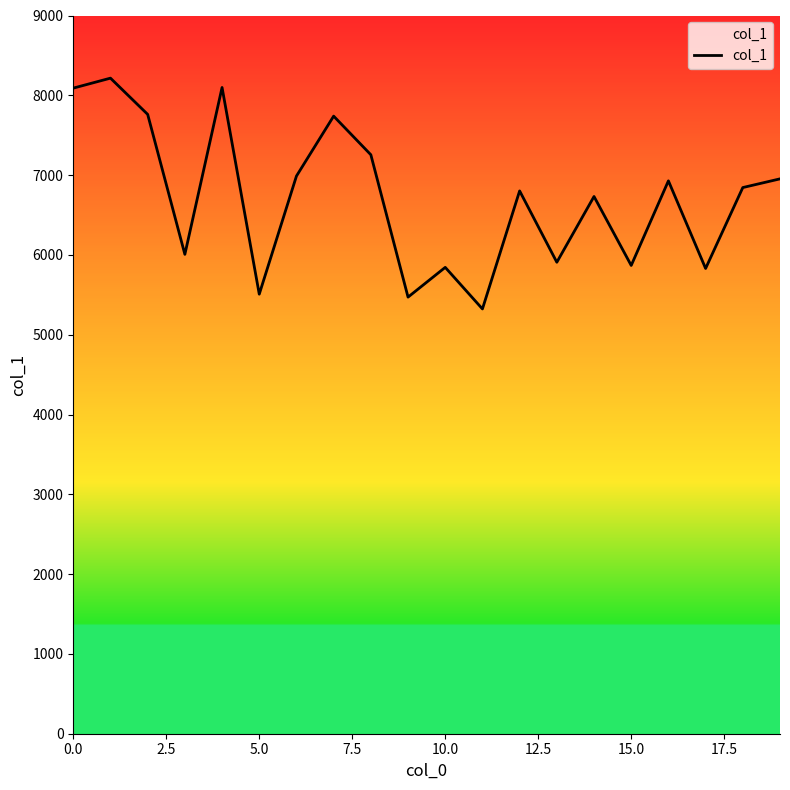

What is the difference between the maximum and second lowest values?

2744